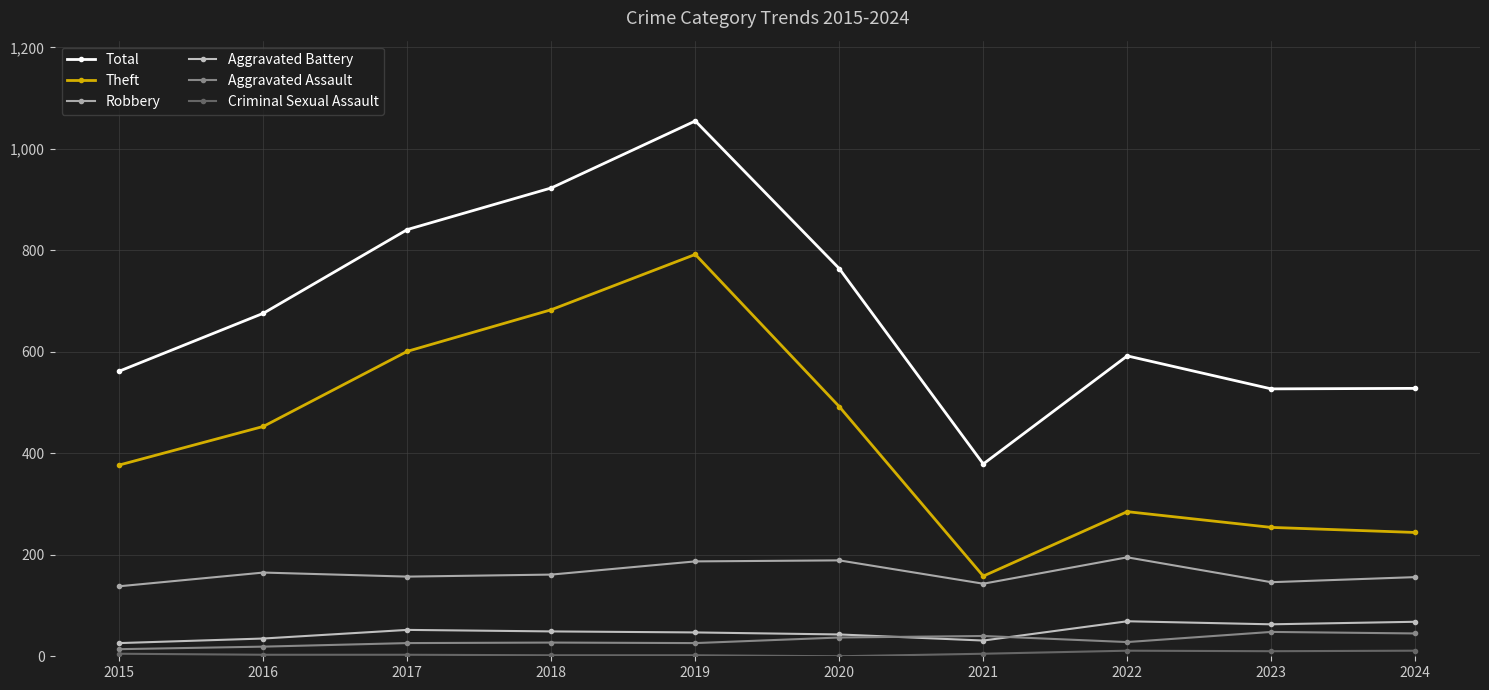

Is the value of Theft at 2022 greater than the value of Criminal Sexual Assault at 2023?

Yes